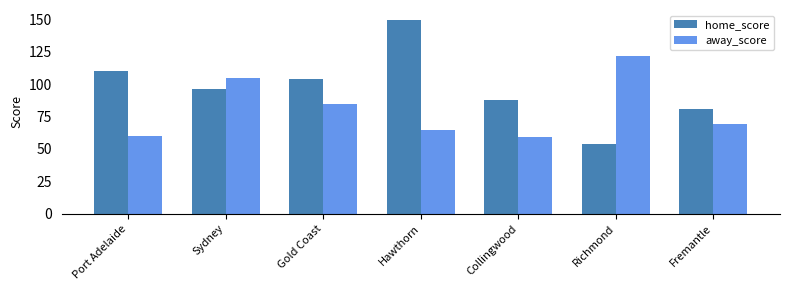

Which series has the largest total across all categories?

home_score